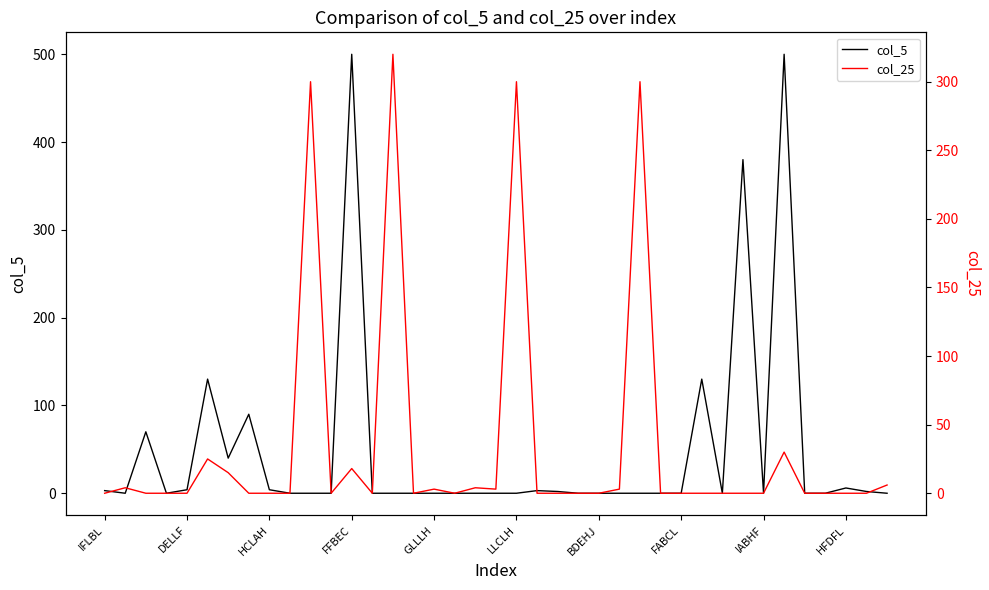

True or false: col_5 has a value of 0 at LLCLH.

True